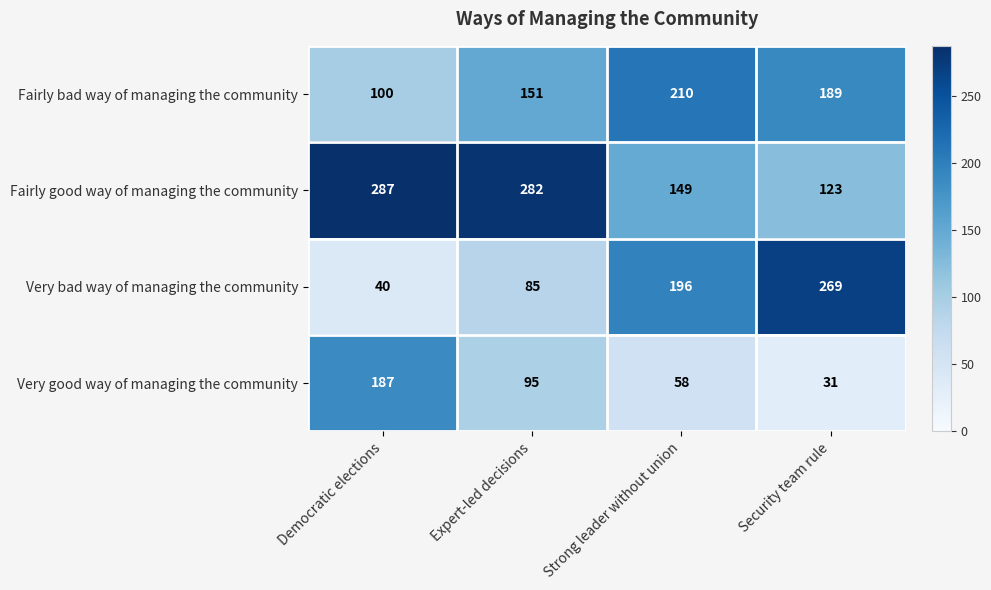

Read the Fairly bad way of managing the community value at Strong leader without union.

210